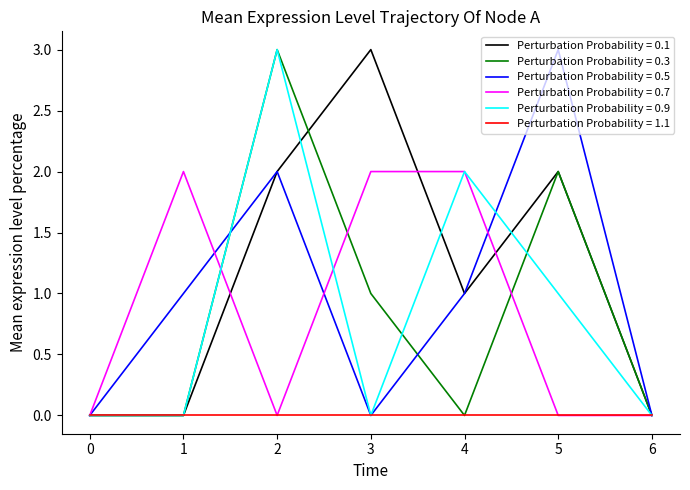

Is the value of Perturbation Probability = 0.5 at 3 greater than the value of Perturbation Probability = 0.1 at 5?

No